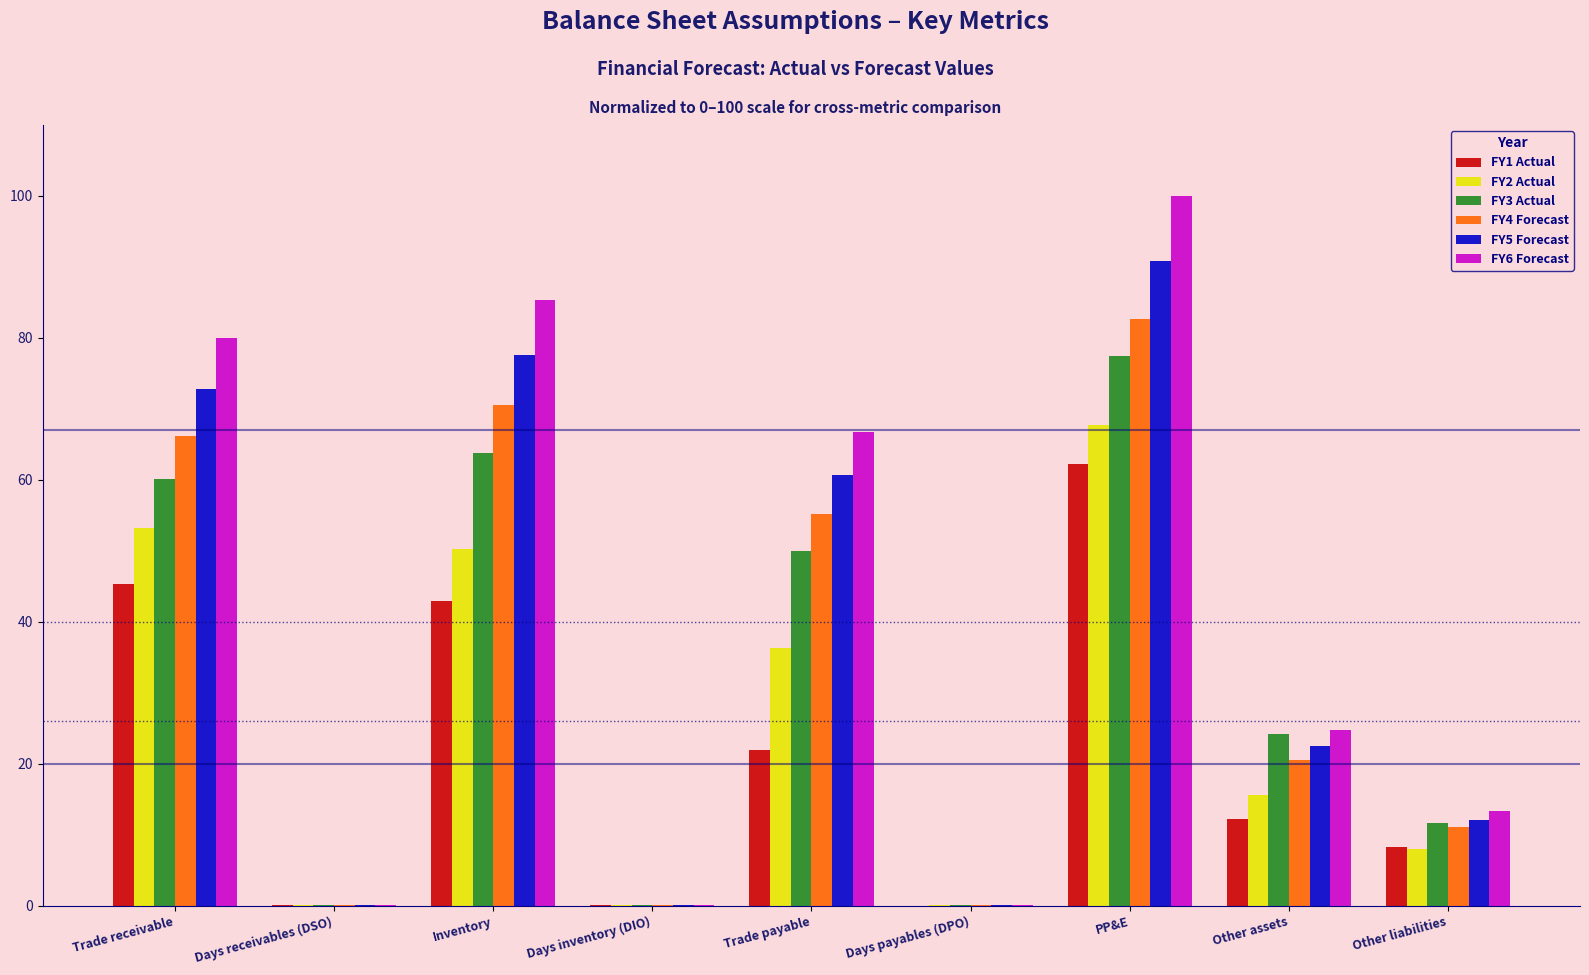

What is the maximum value shown in the chart?

100.0